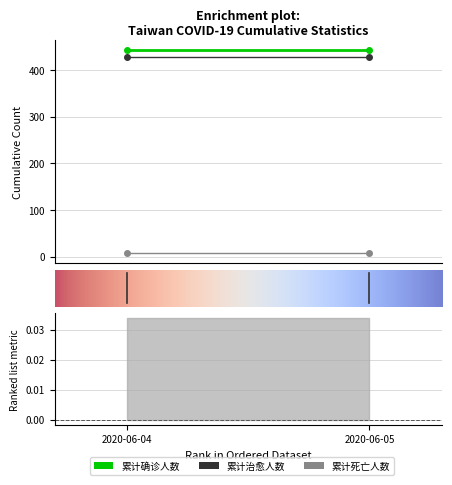

At which category does the chart reach its peak across all series?

2020-06-04